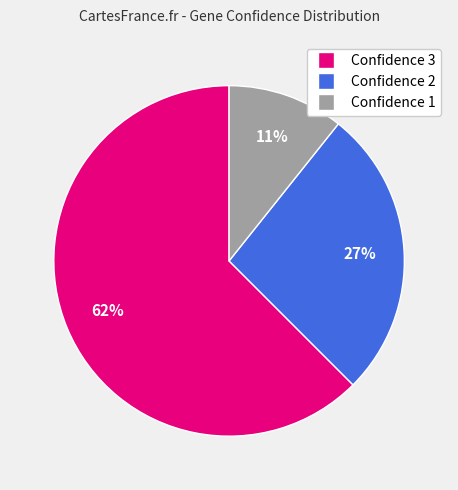

To the nearest percent, what is the average slice percentage?

33%